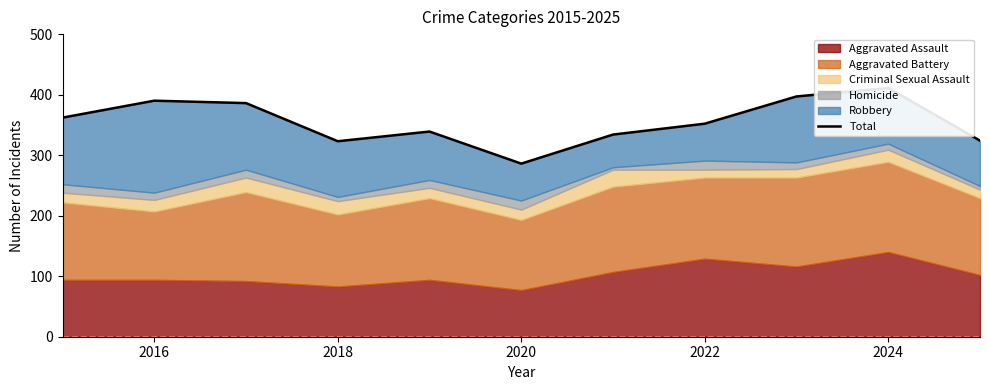

What is the minimum value shown in the chart?

286